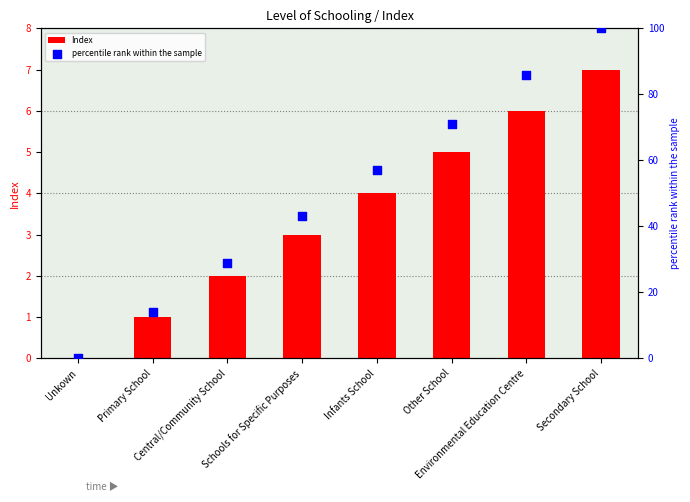

What are all the series names shown in the legend?

Index, percentile rank within the sample